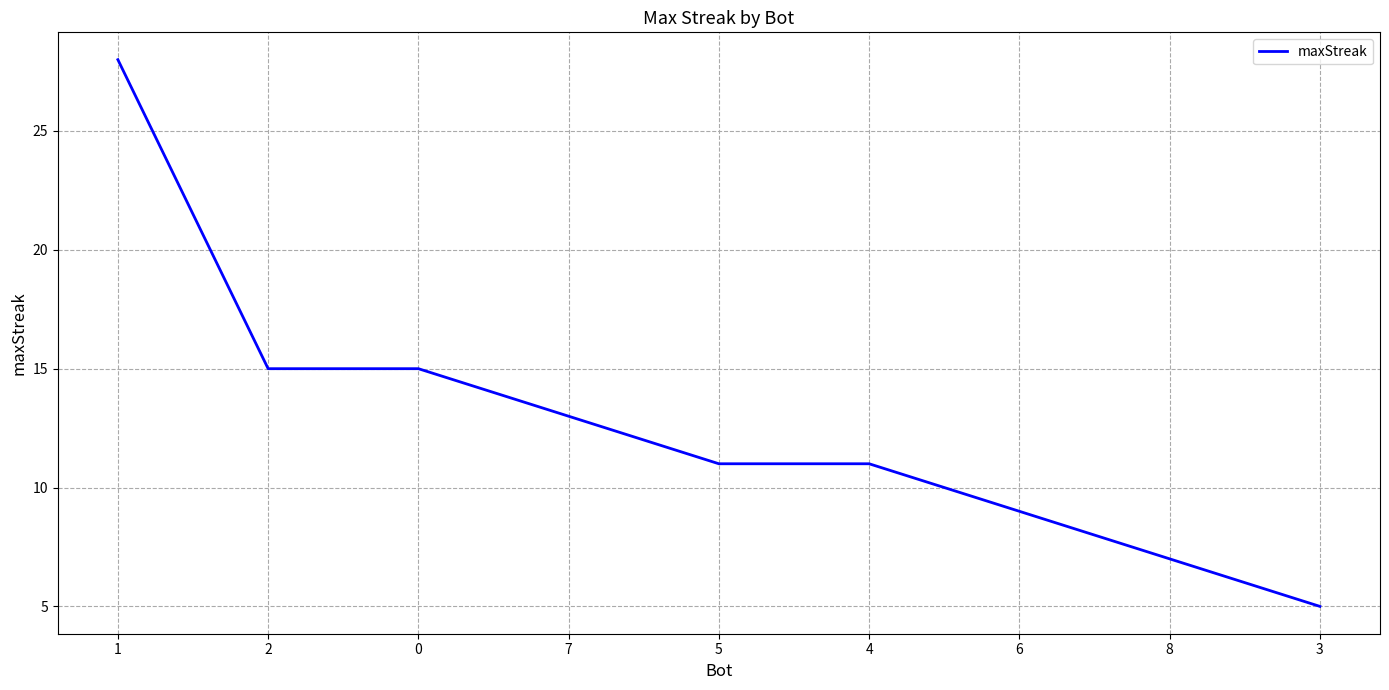

What is the difference between the second highest and minimum values?

10